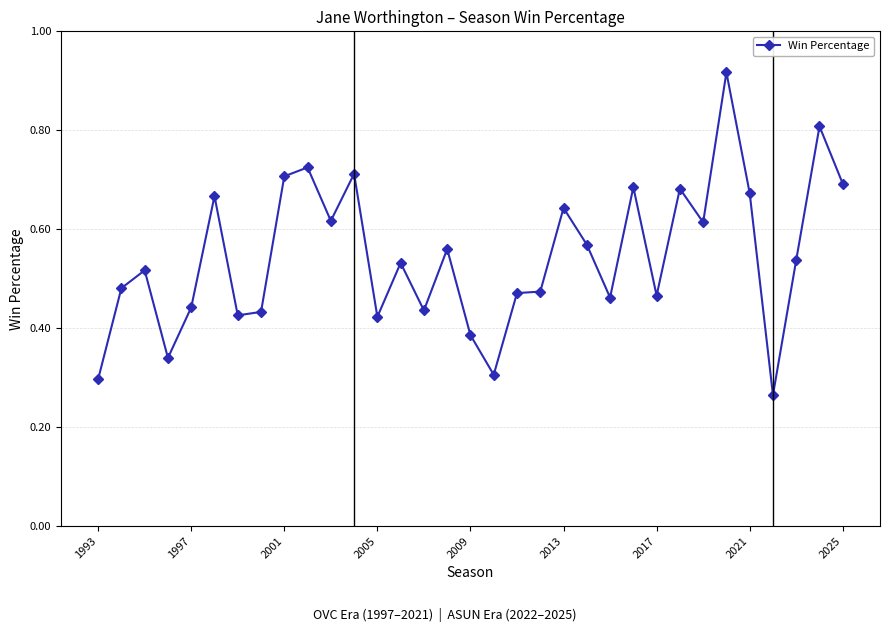

What is the sum of all values?

18.0